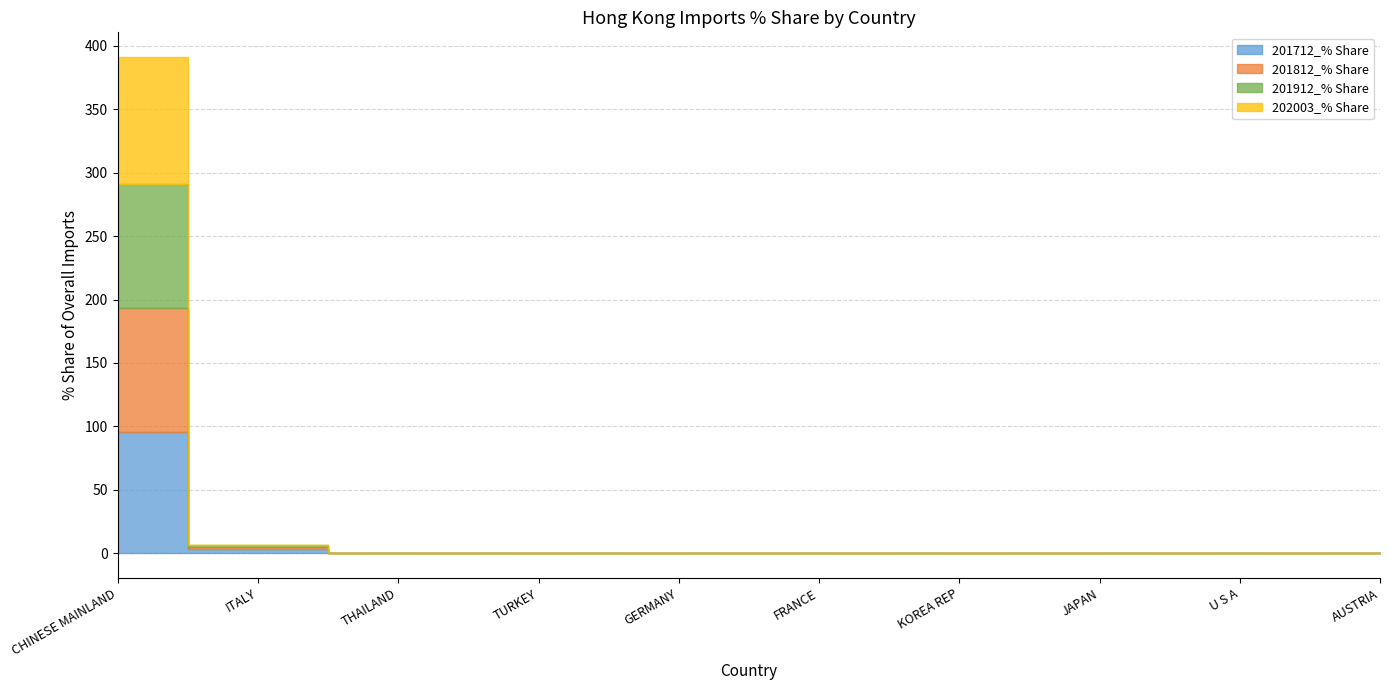

What are all the series names shown in the legend?

201712_% Share, 201812_% Share, 201912_% Share, 202003_% Share